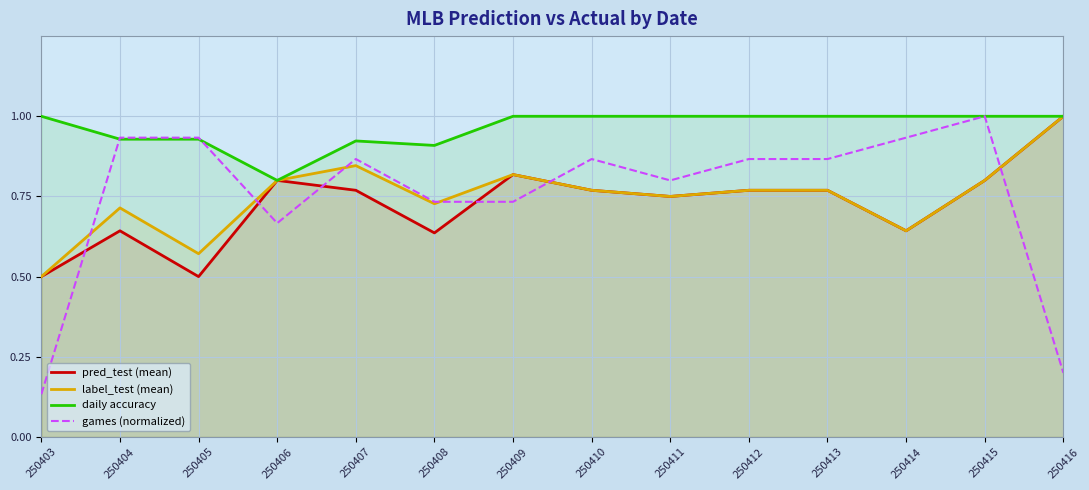

How many lines are shown in the chart?

4